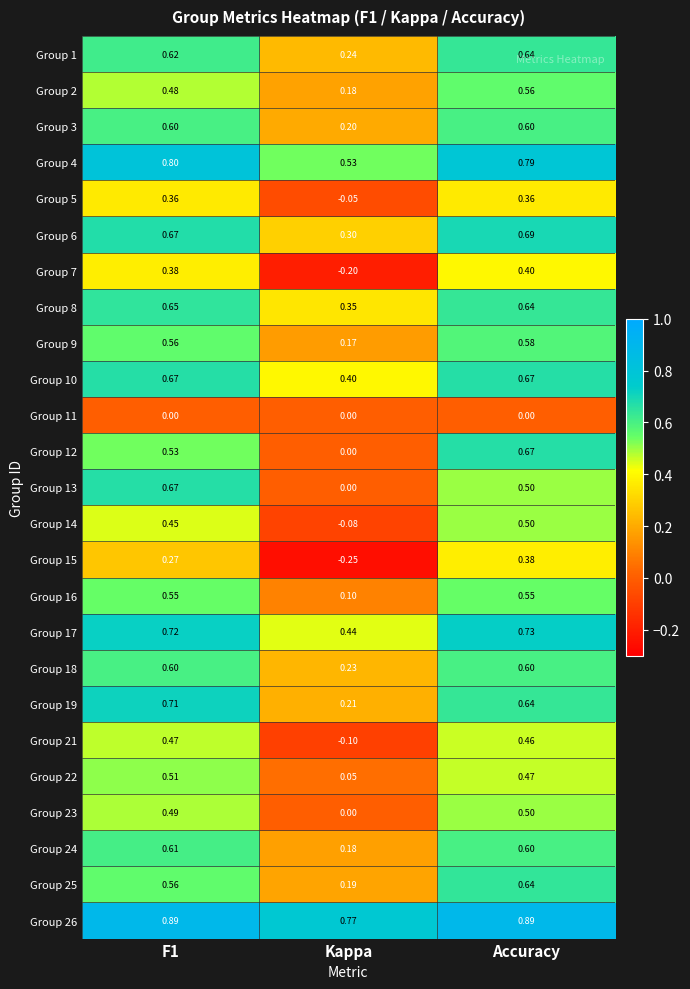

At which category is the sum across all series the highest?

Accuracy